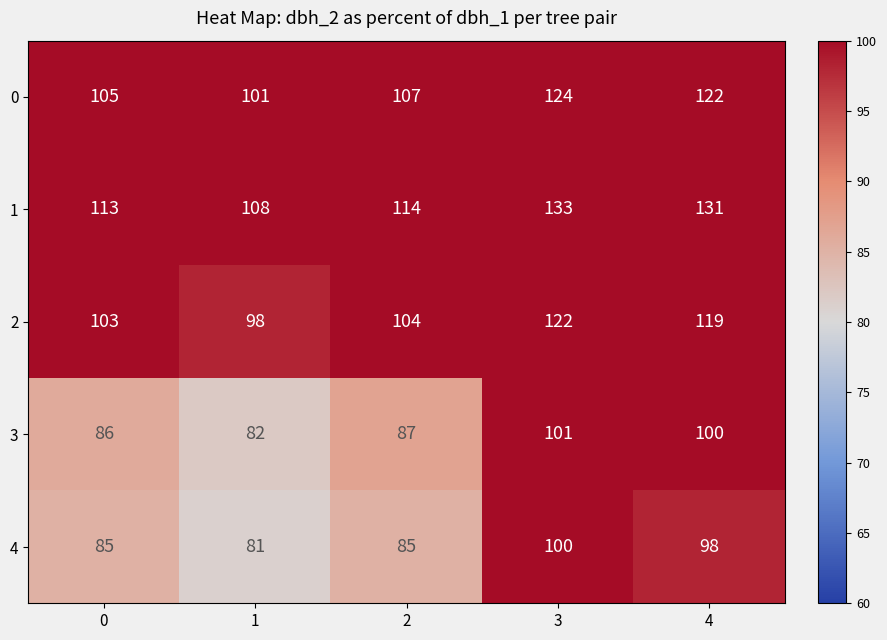

What is the sum of all 4 values?

449